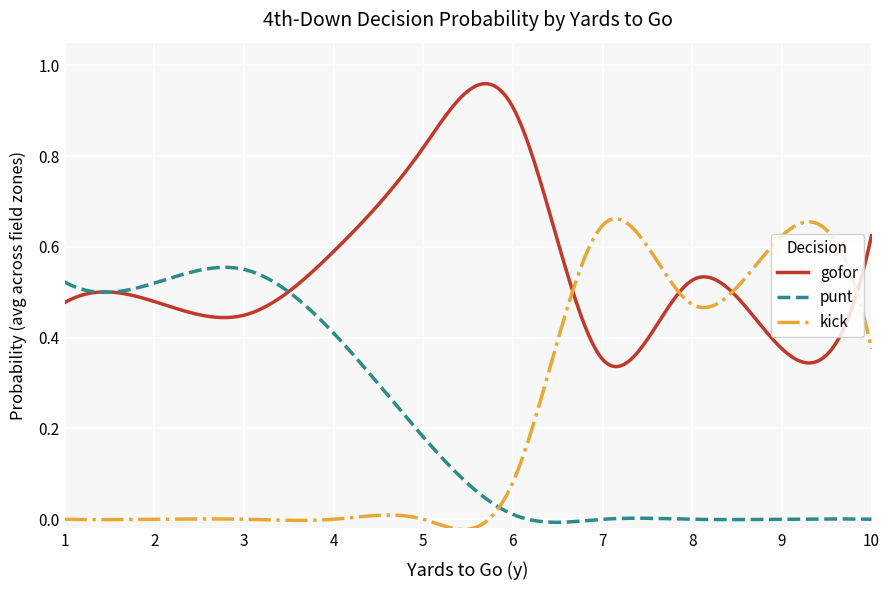

How many lines are shown in the chart?

3